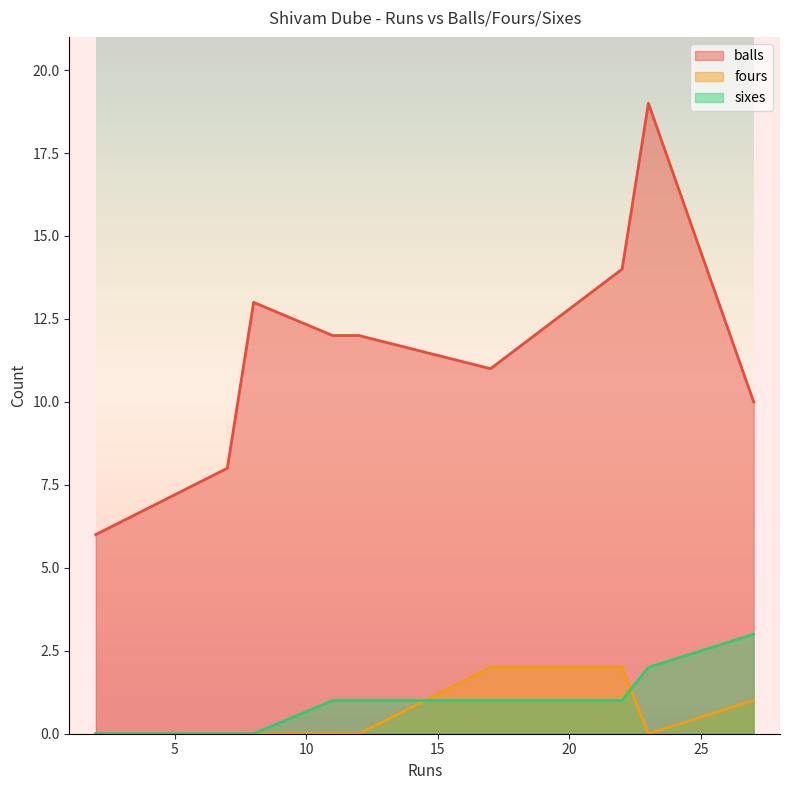

How many lines are shown in the chart?

3